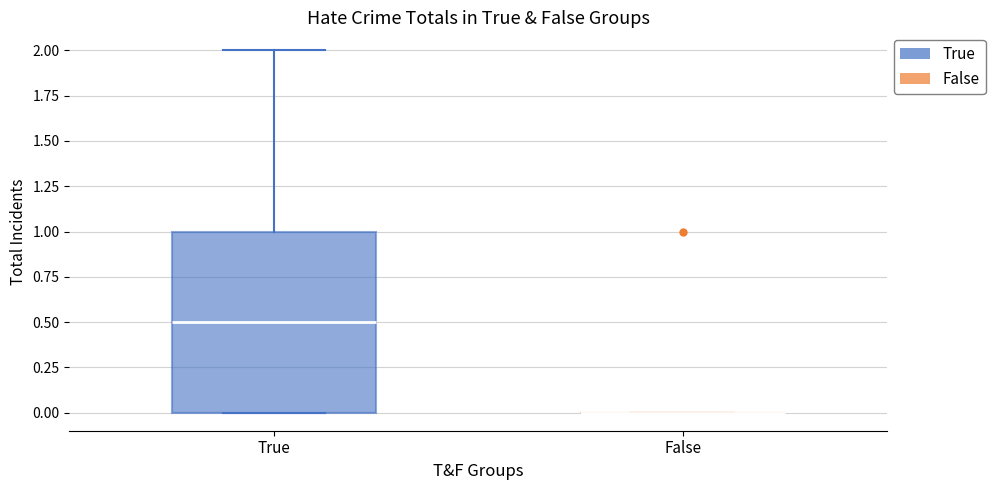

Reading left to right, read every box against the y-axis: the position of its median line, the range the box covers, and the ends of its whiskers. The values are not printed on the chart, so give them approximately, as read against the axis.

True: median 0.5, box 0.0 to 1.0, whiskers 0.0 to 2.0
False: box collapsed to a line at 0.0, whiskers 0.0 to 0.0